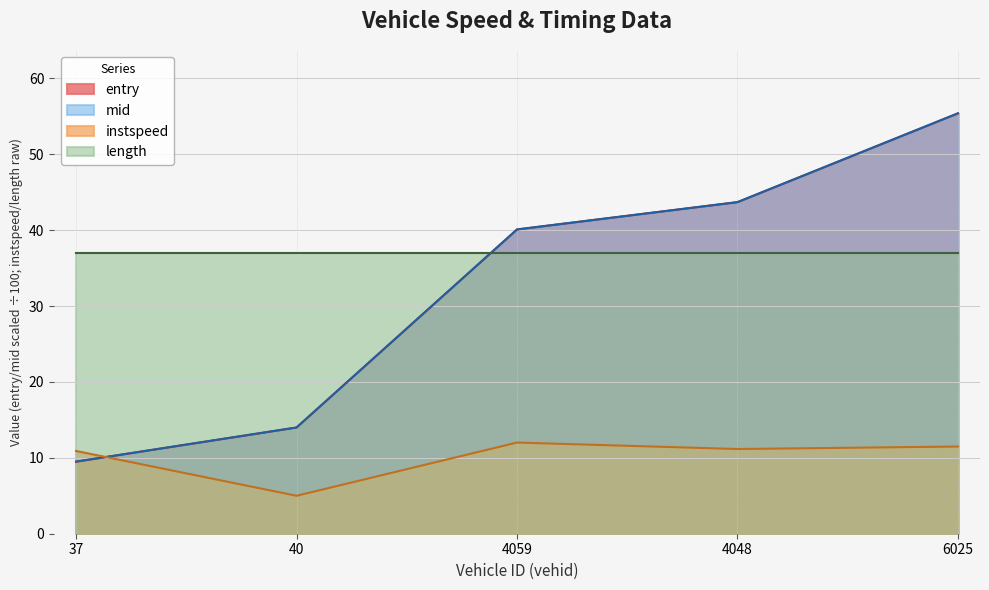

Does the chart have visible grid lines?

Yes